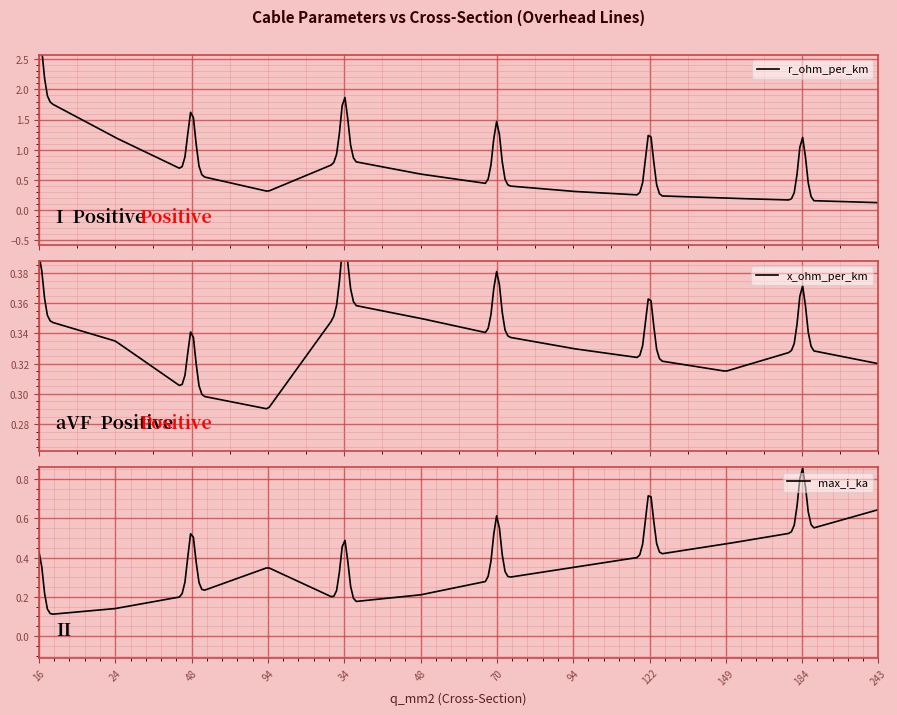

Reading right to left, what are all the values shown in this chart?

r_ohm_per_km: 243=0.1	184=0.2	149=0.2	122=0.2	94=0.3	70=0.4	48=0.6	34=0.8	94=0.3	48=0.6	24=1.2	16=1.9
x_ohm_per_km: 243=0.3	184=0.3	149=0.3	122=0.3	94=0.3	70=0.3	48=0.3	34=0.4	94=0.3	48=0.3	24=0.3	16=0.3
max_i_ka: 243=0.6	184=0.5	149=0.5	122=0.4	94=0.3	70=0.3	48=0.2	34=0.2	94=0.3	48=0.2	24=0.1	16=0.1